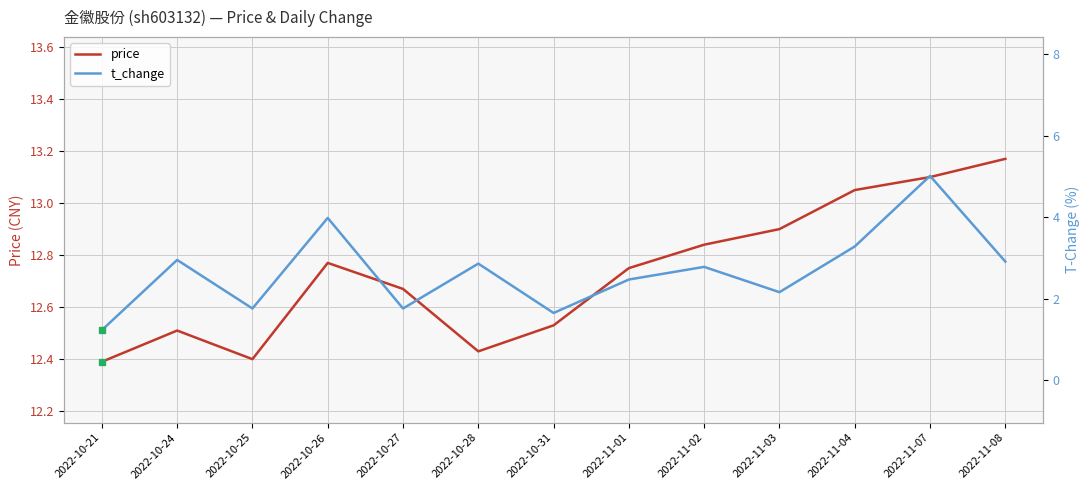

How many data points in t_change are less than 2?

4